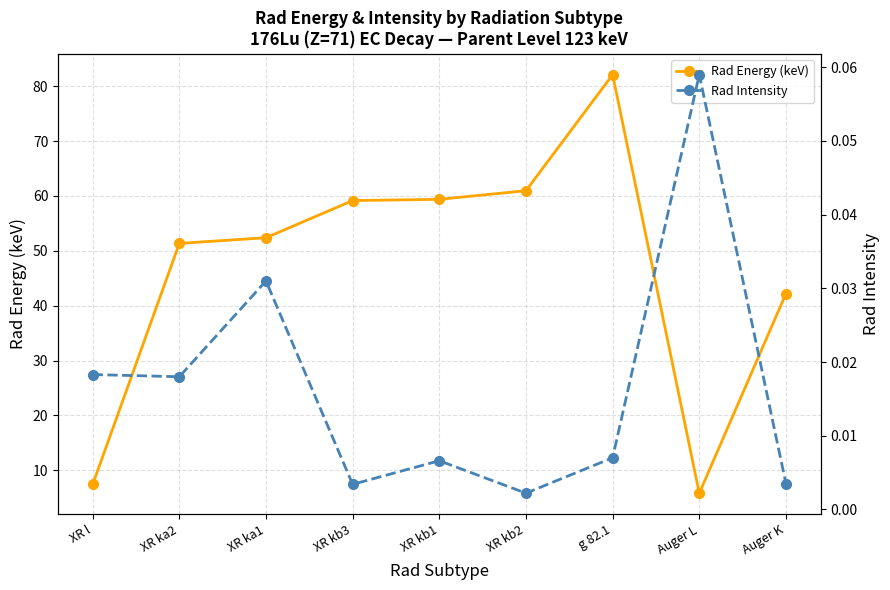

What value does the Rad Energy (keV) series have at Auger L?

5.8